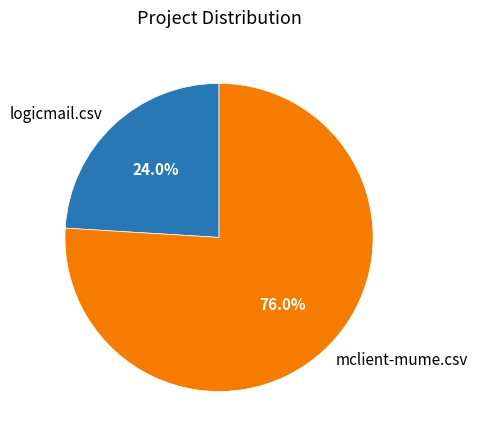

To the nearest percent, what is the combined percentage of logicmail.csv and mclient-mume.csv?

100%